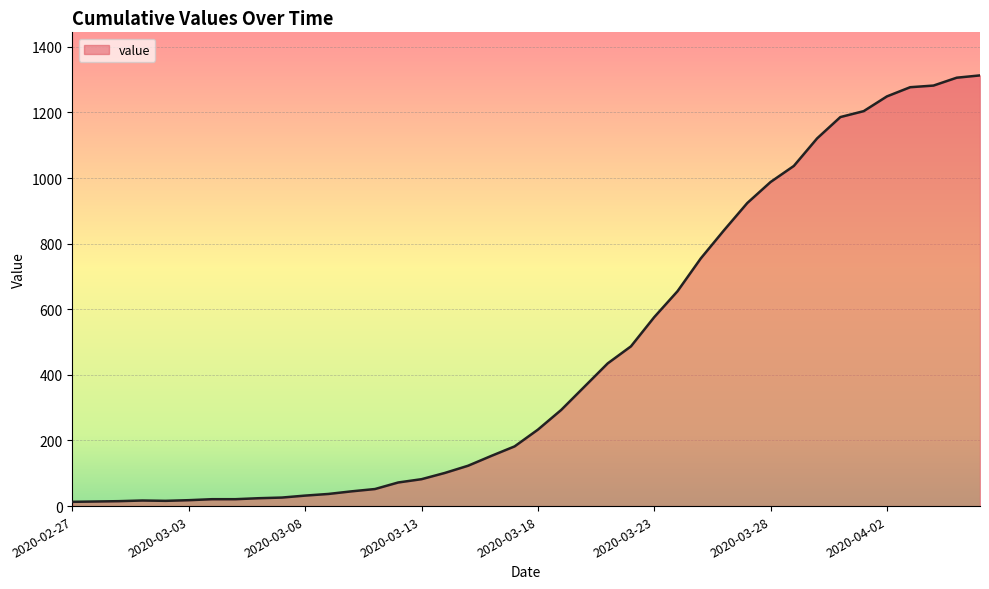

What is the difference between the maximum and minimum values?

1300